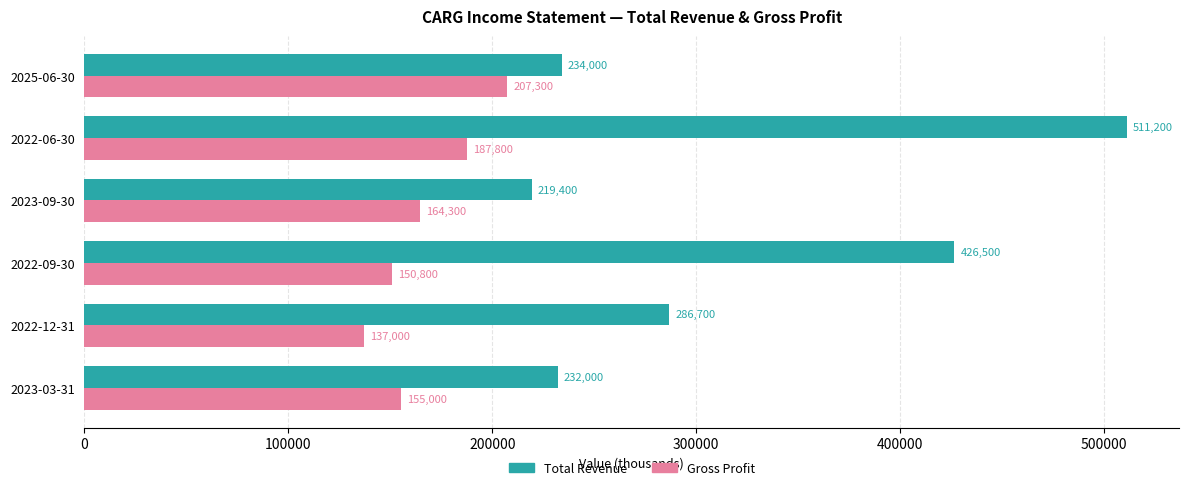

What is the difference between the maximum and second lowest values in the Total Revenue series?

279200